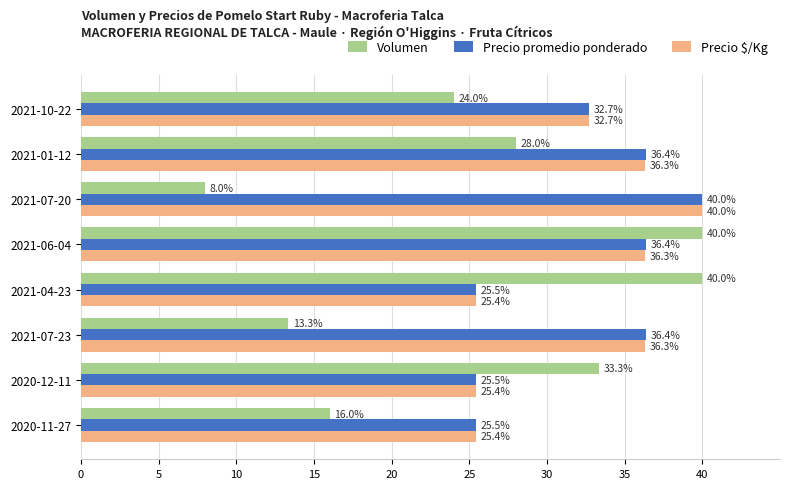

Which series has the largest total across all categories?

Precio promedio ponderado